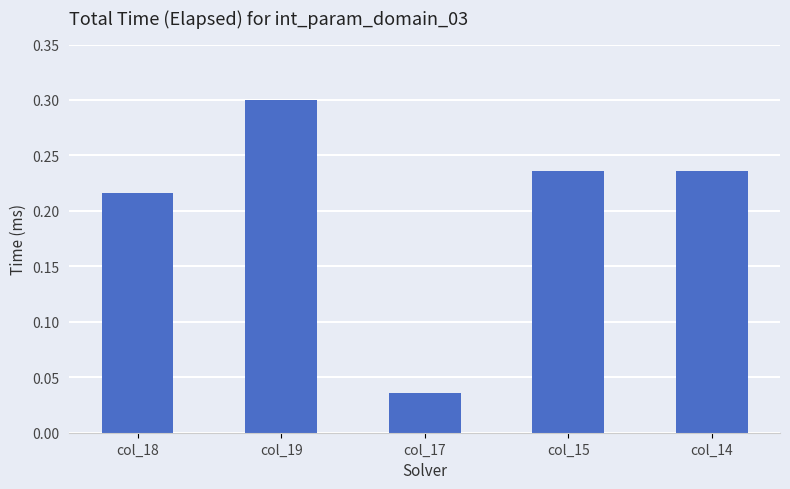

Count the values in the range 0 to 1.

5